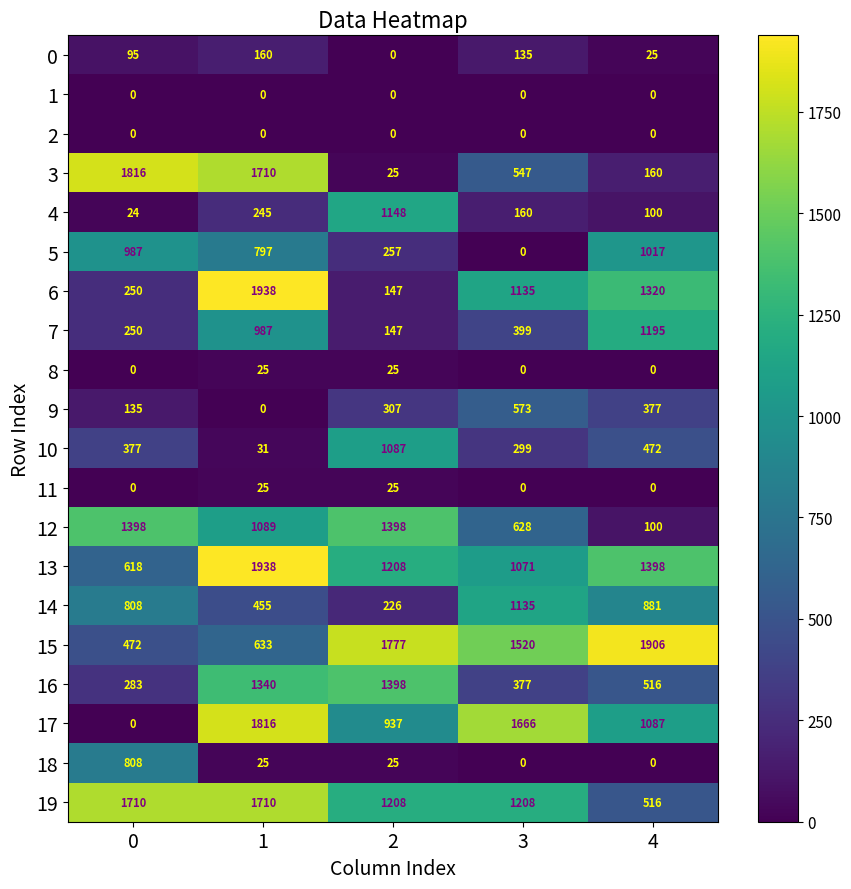

At which label is 6 closest to 1042?

3